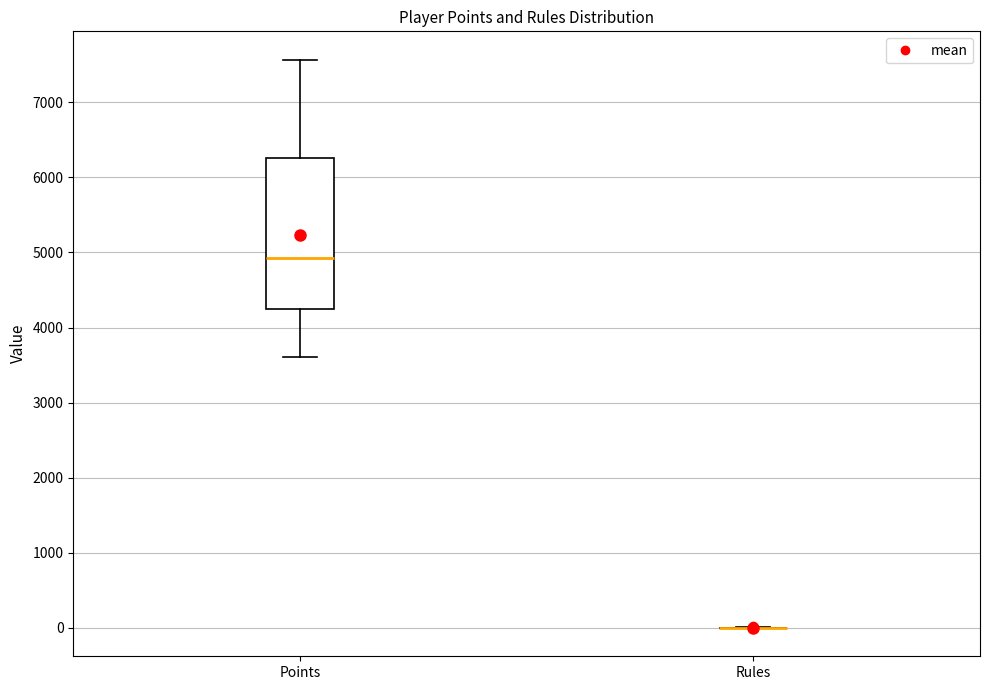

Comparing the boxes themselves (not the whiskers), which one is the tallest?

Points